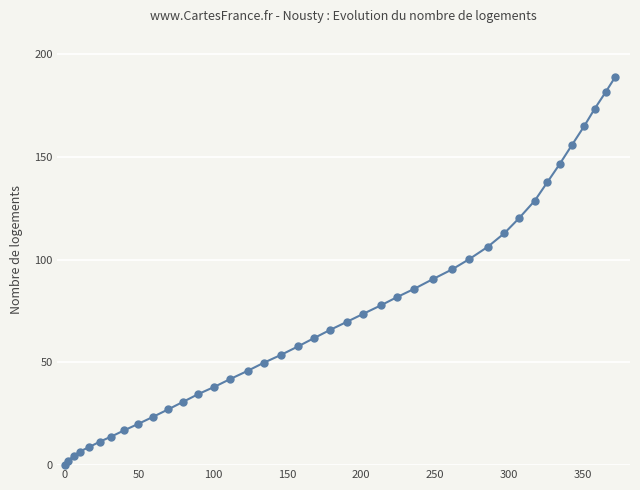

Reading left to right, extract all data points from this chart.

0.0	2.0	4.4	6.6	8.8	11.5	13.9	16.9	20.1	23.4	27.2	30.7	34.6	38.1	41.9	45.9	49.8	53.7	57.9	61.9	65.8	69.9	73.7	77.8	81.7	85.8	90.6	95.3	100.3	106.3	112.9	120.2	128.8	137.7	146.6	155.8	165.0	173.6	181.7	189.0